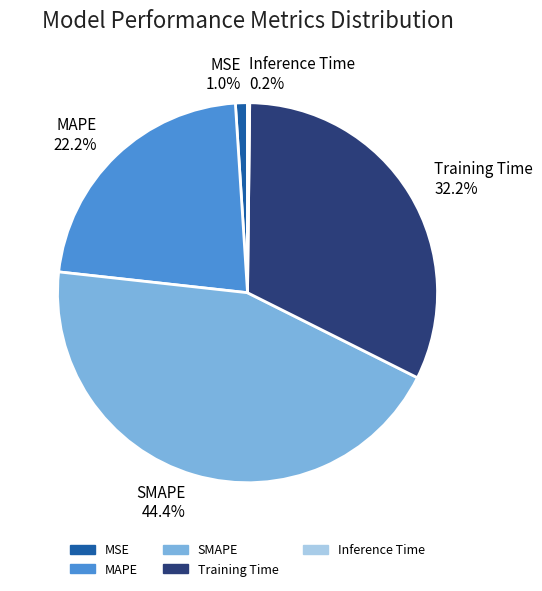

Does MAPE represent more than half of the total?

No